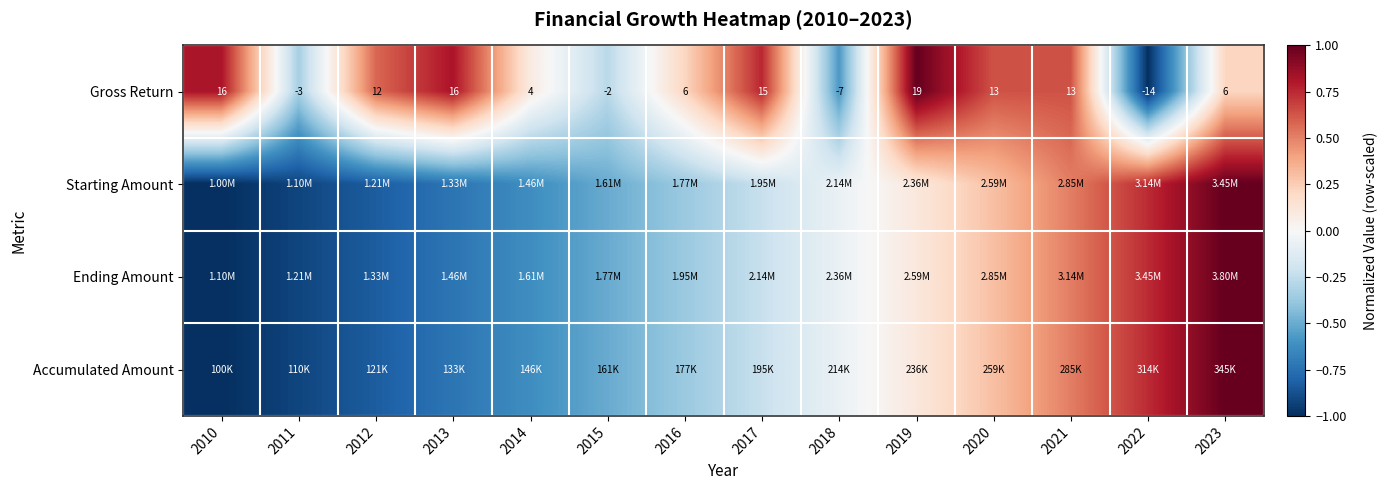

At how many categories does at least one series exceed 0?

11